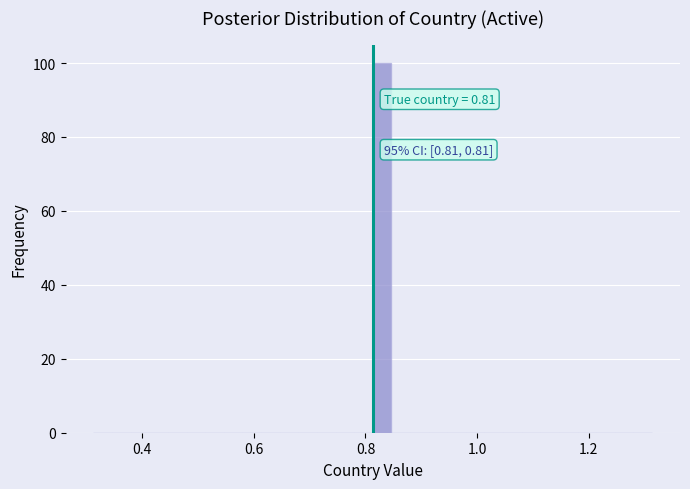

Around what value on the x-axis is the tallest bar? Give the approximate position of its centre, as read against the axis.

0.82